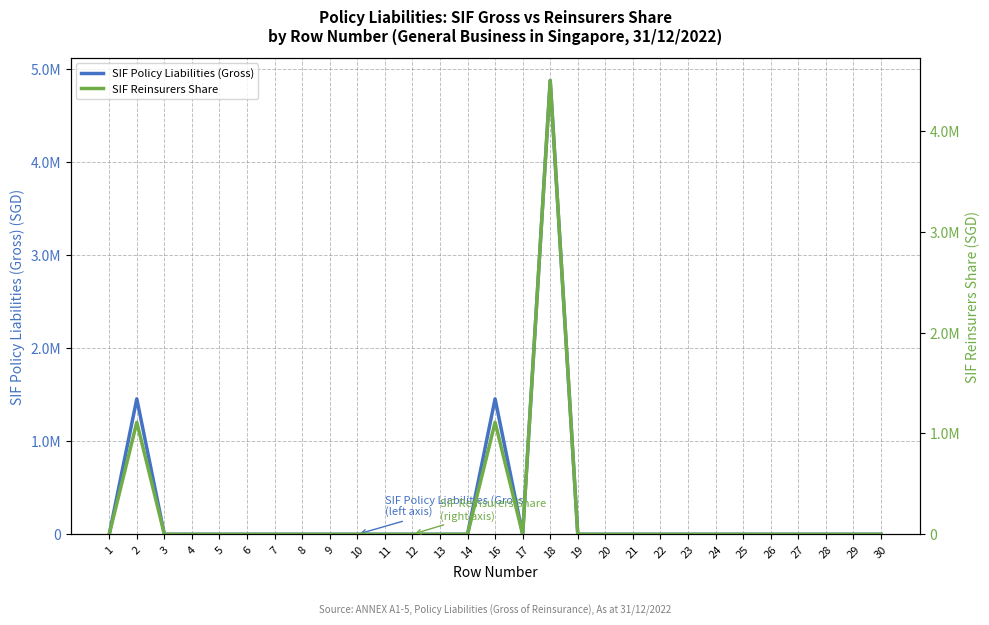

Which has a higher value, 29 or 23?

29